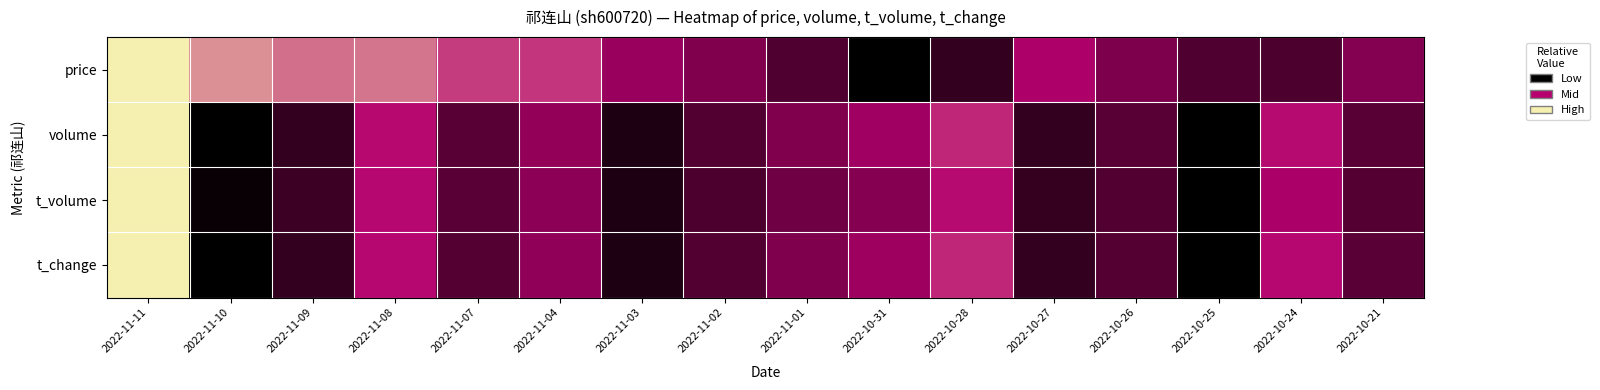

What is the total value across all series at 2022-10-21?

1.1